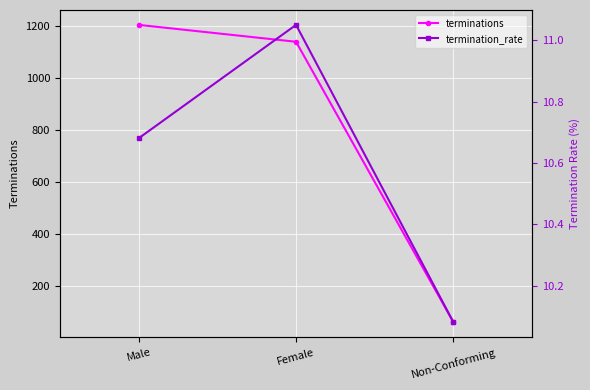

What is the greatest value displayed?

1205.0